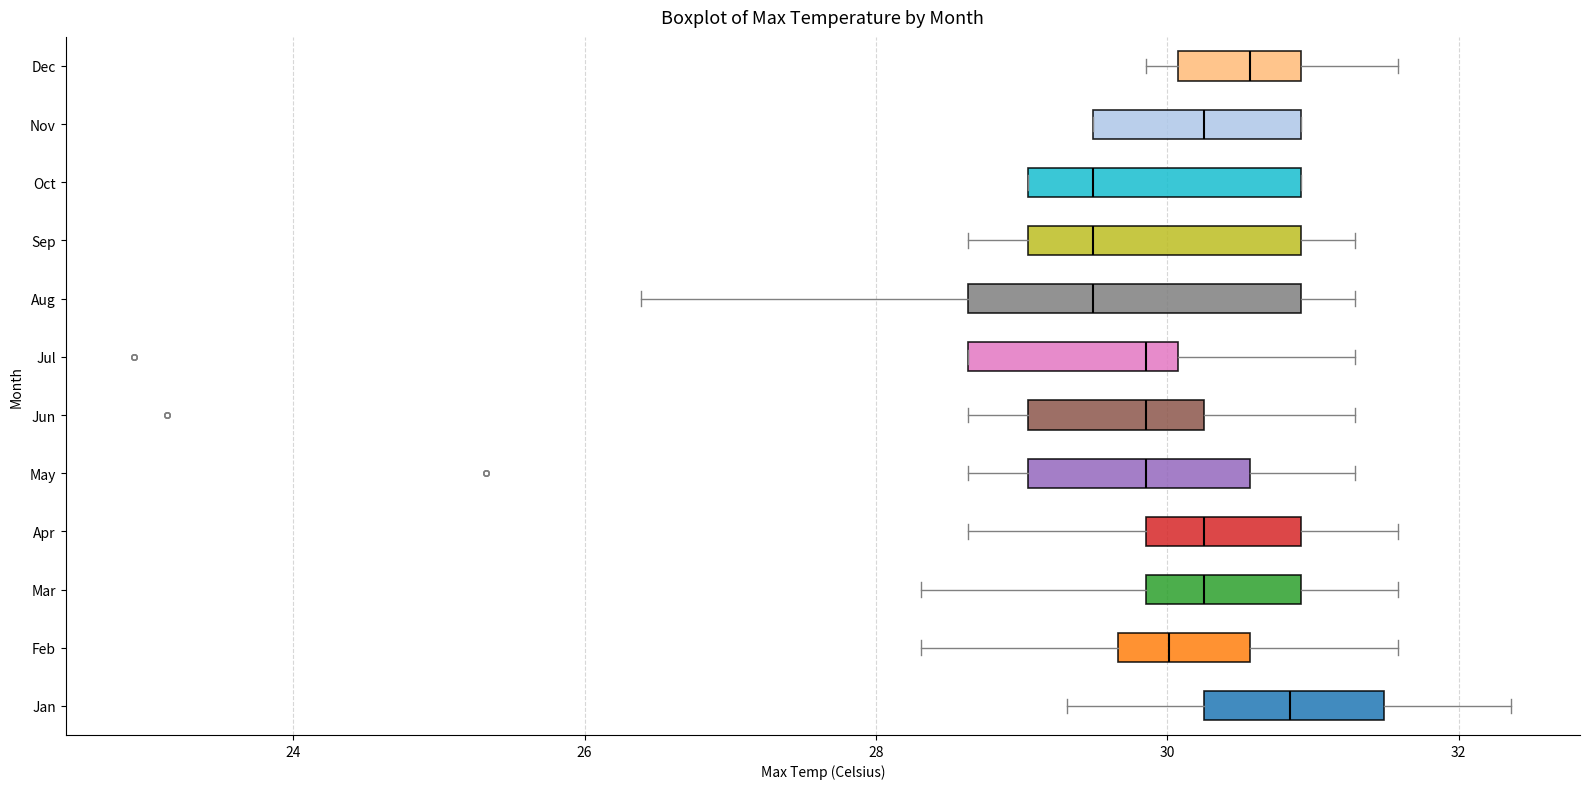

Which box has the furthest to the right median line?

Jan